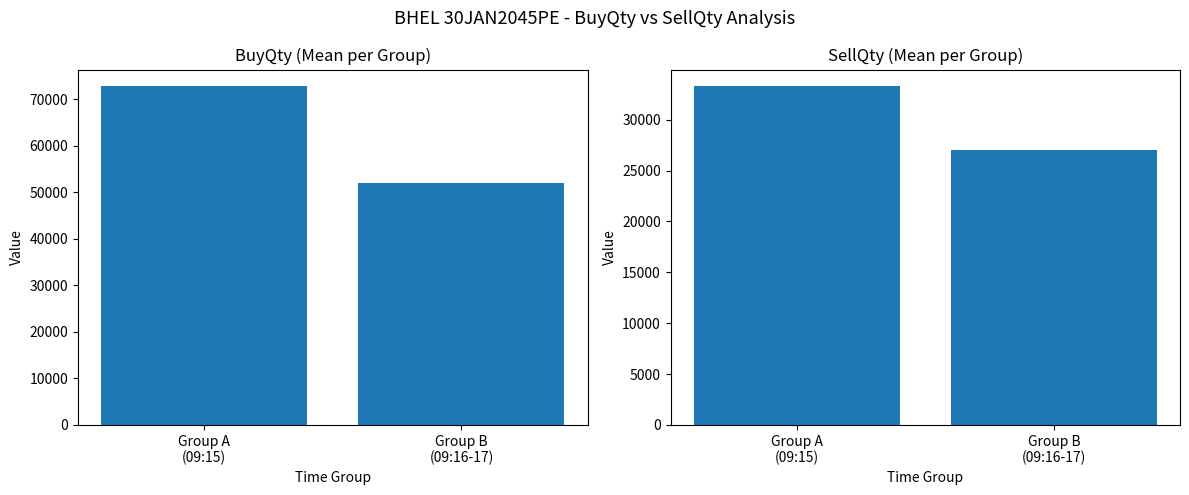

At which category does the chart reach its minimum across all series?

Group B
(09:16-17)